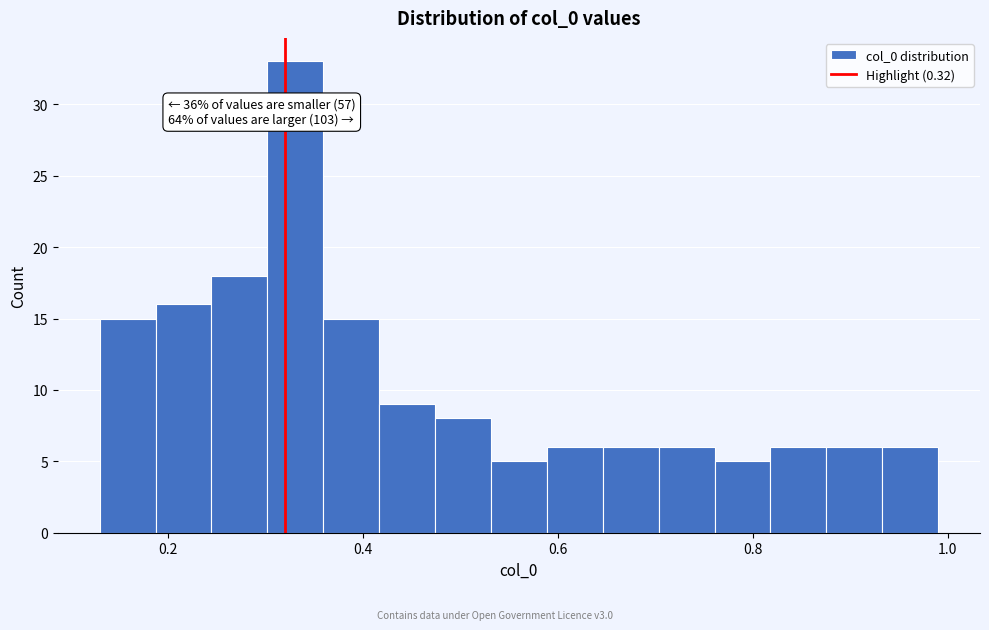

Read against the x-axis, roughly where is the centre of the tallest bar?

0.34